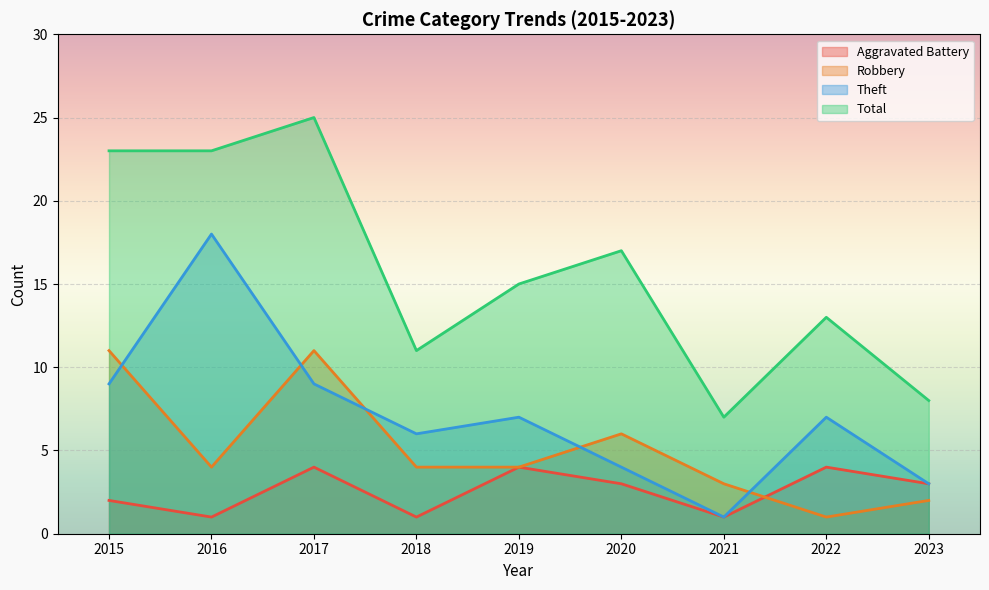

How many interior local peaks does the Theft series have?

3